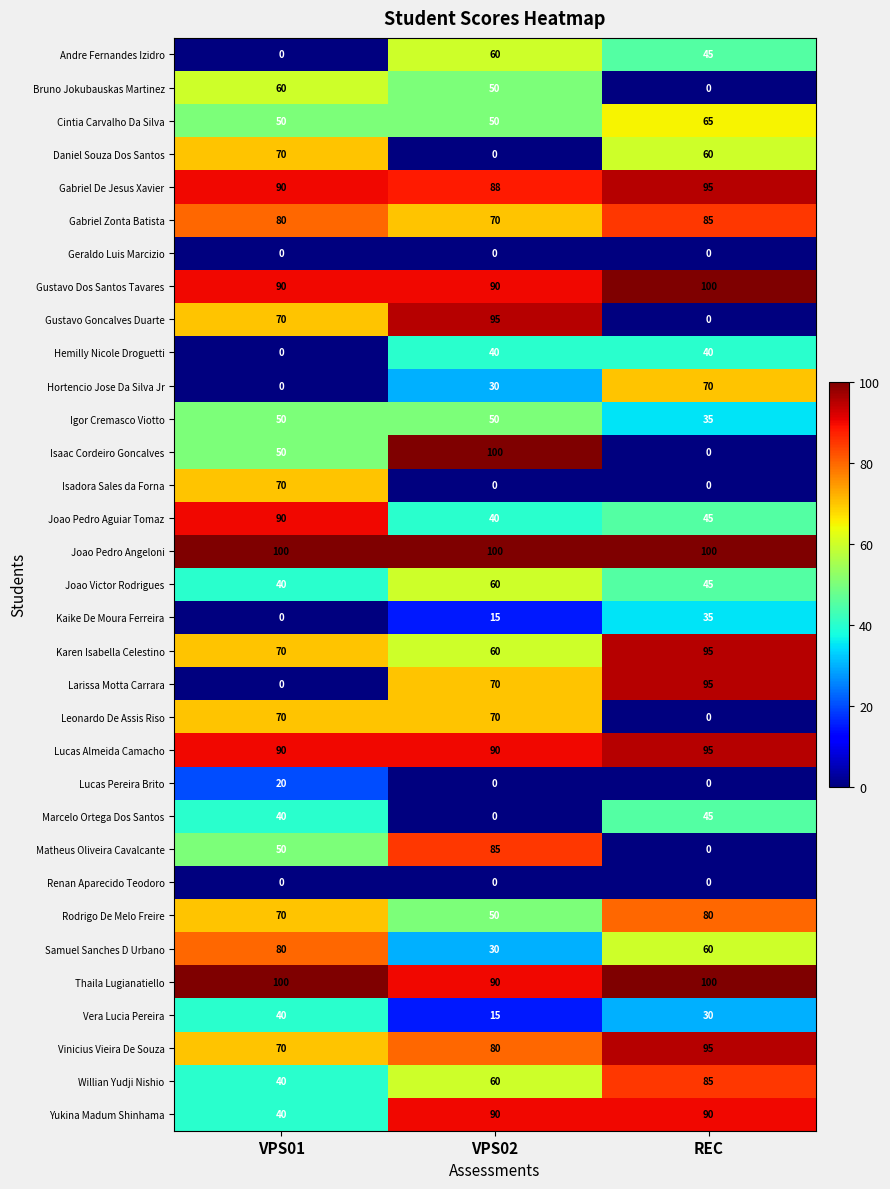

At which label is Gustavo Goncalves Duarte closest to 47?

VPS01